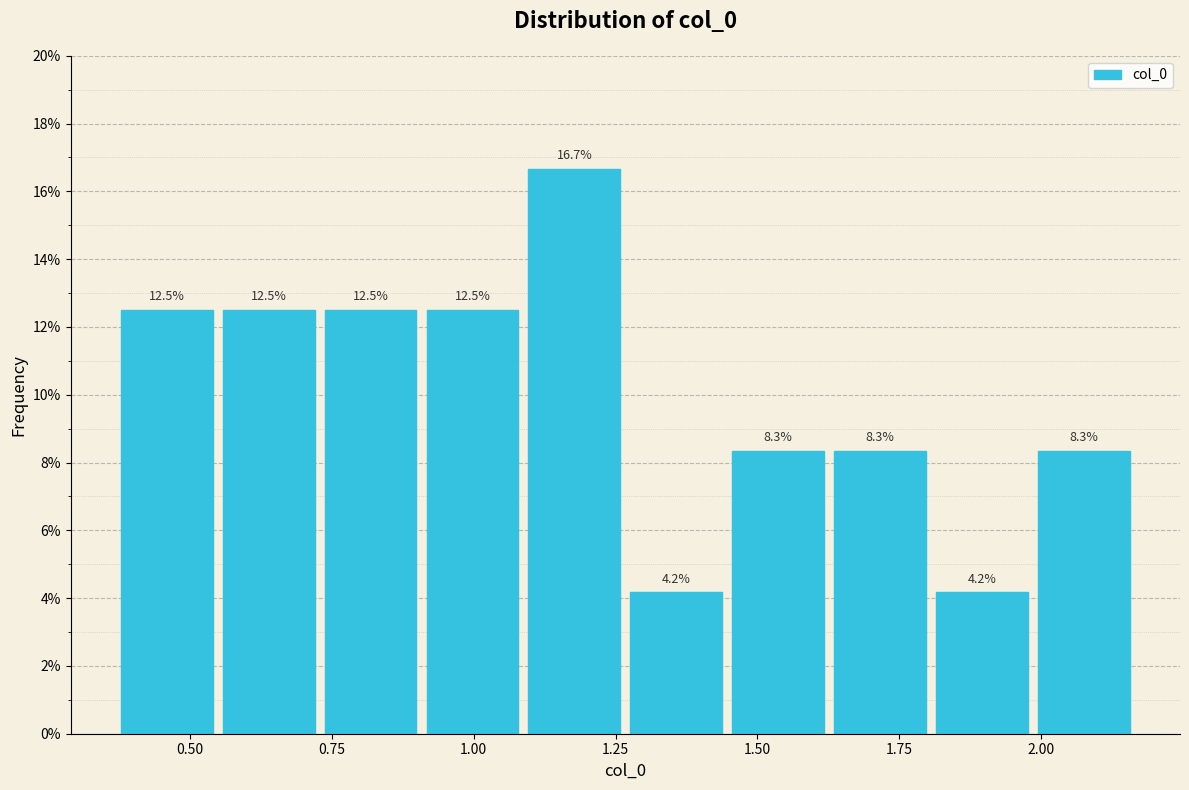

Read against the x-axis, roughly where is the centre of the tallest bar?

1.20